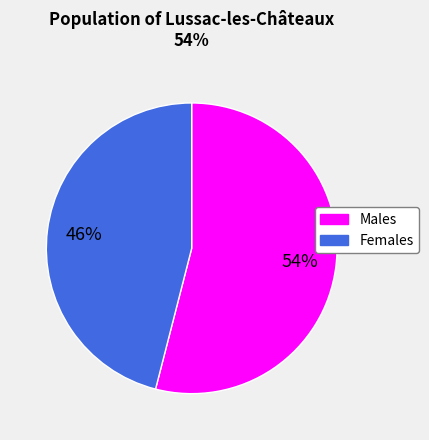

To the nearest percent, what is the difference between the largest and smallest slice percentages?

8%